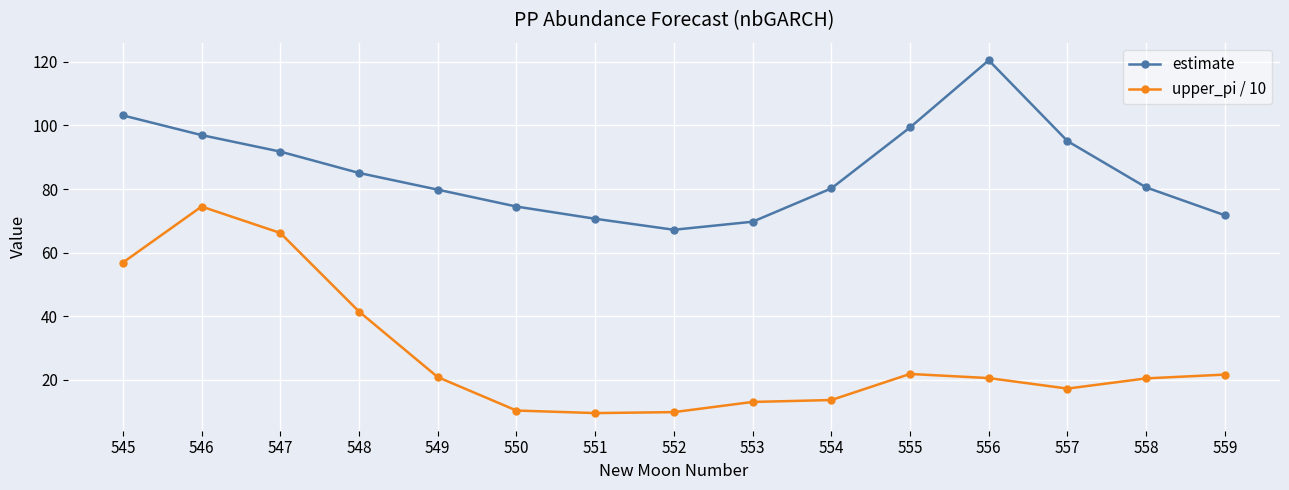

Between 549 and 553, which series saw the biggest shift?

estimate